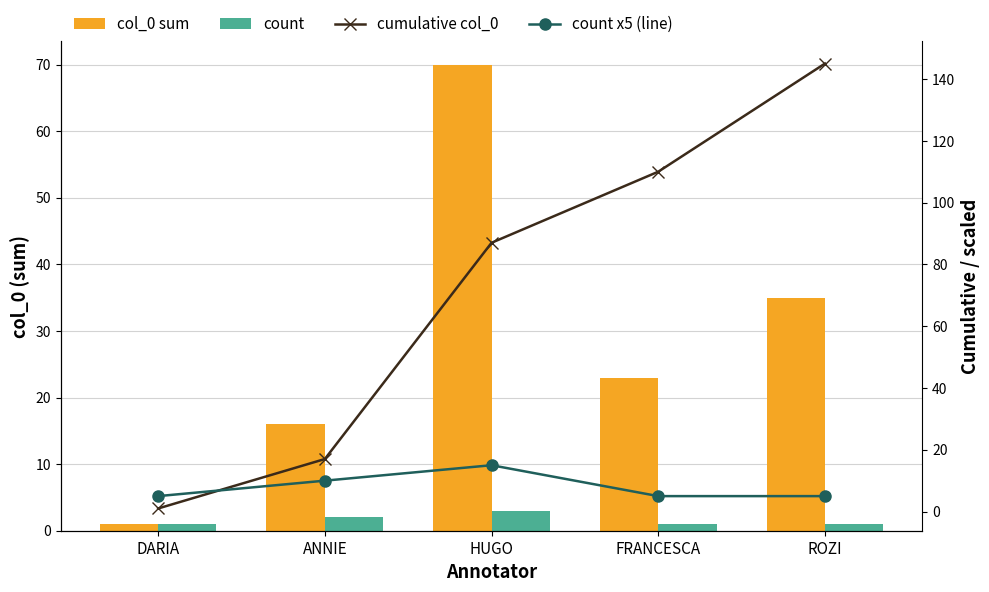

How many groups of bars are there?

5